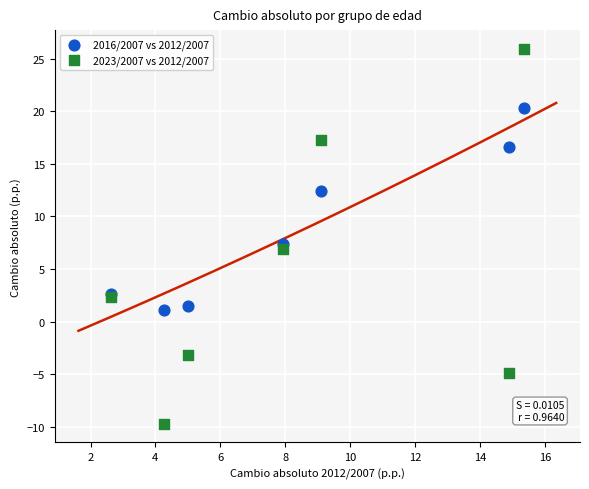

Which series has the largest Y range (max minus min)?

2023/2007 vs 2012/2007